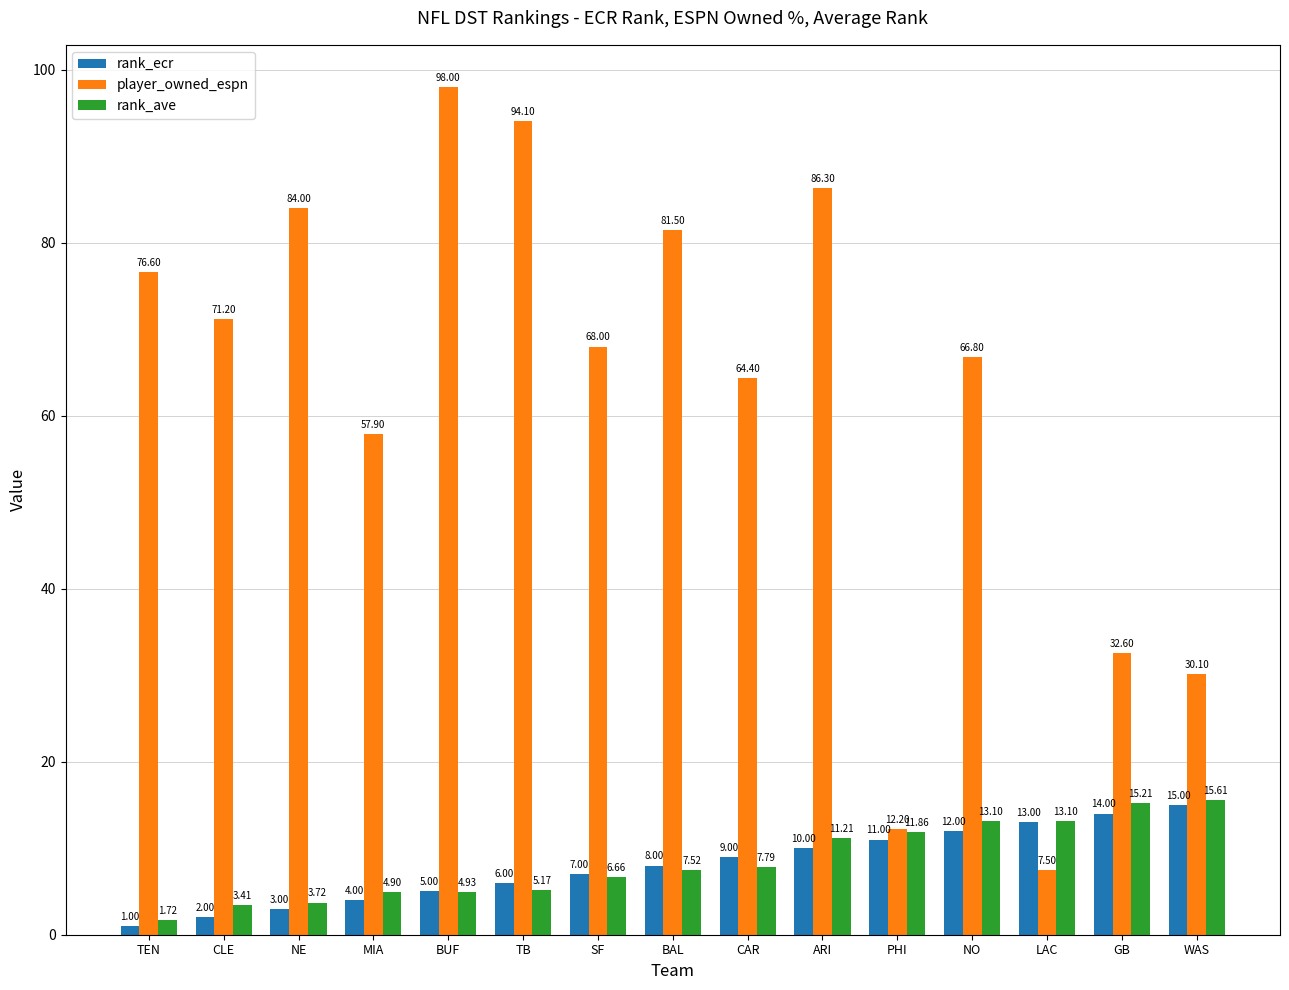

How many groups of bars are there?

15